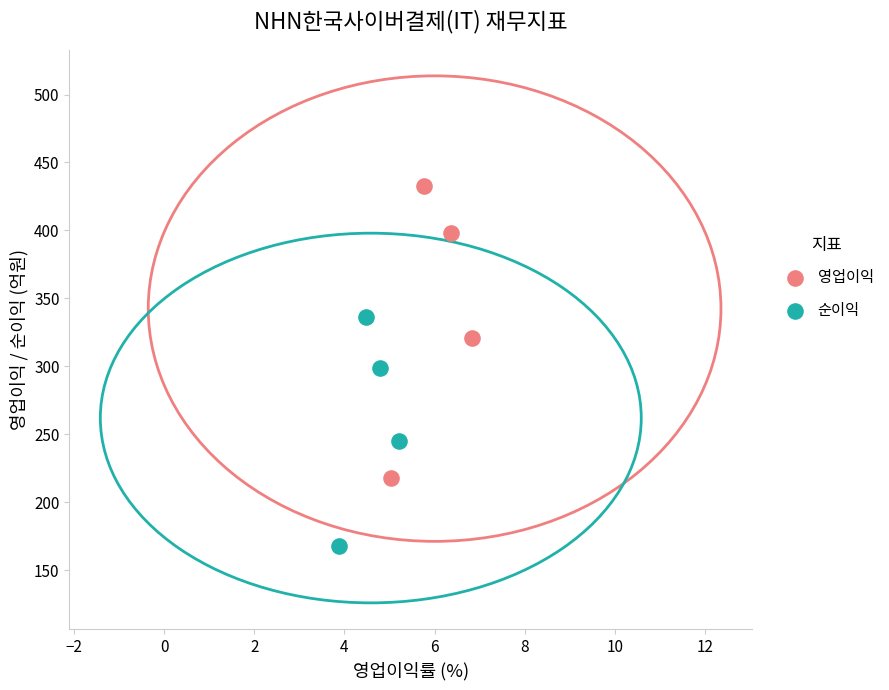

Which series reaches the minimum Y coordinate?

순이익